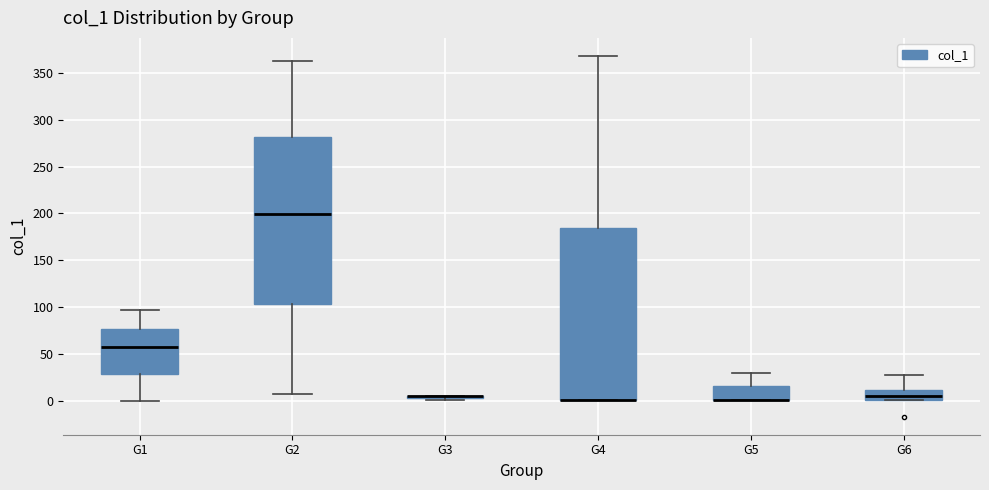

Comparing the boxes themselves (not the whiskers), which one is the tallest?

G4